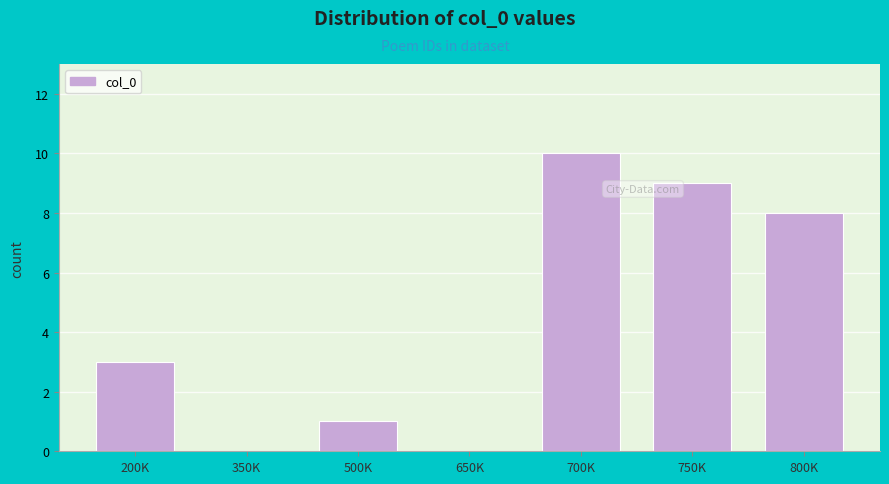

Reading right to left, extract all data points from this chart.

800K=8	750K=9	700K=10	650K=0	500K=1	350K=0	200K=3